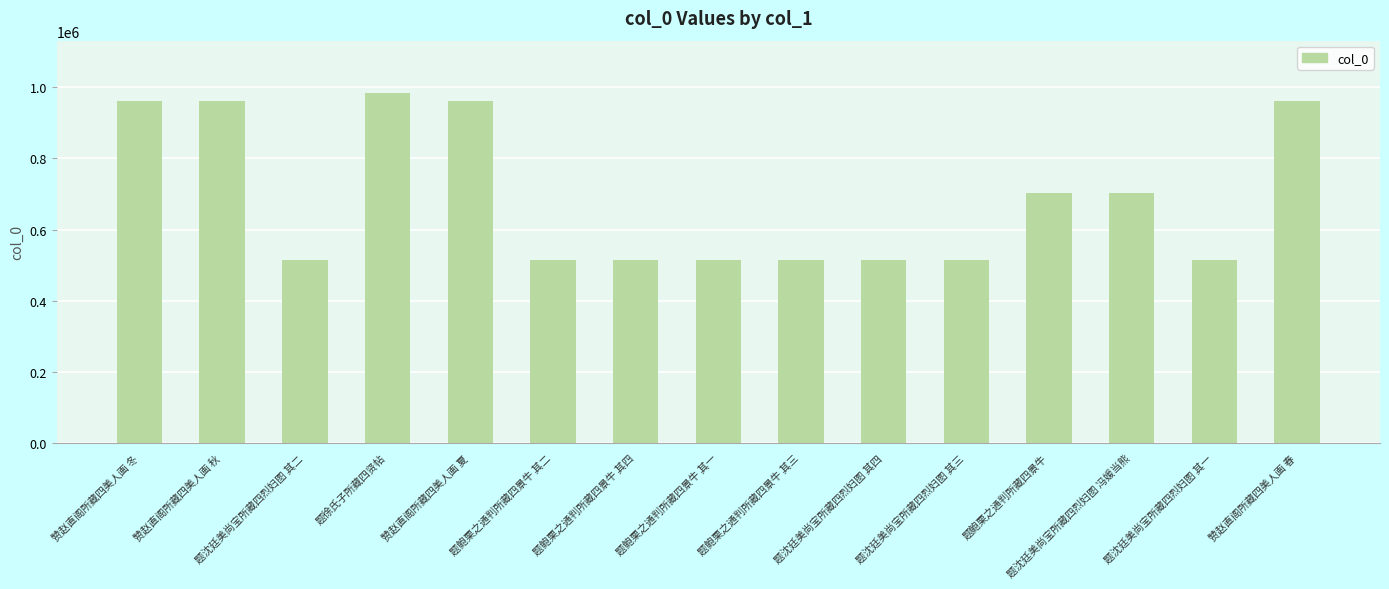

Read the value at 题沈廷美尚宝所藏四烈妇图 其一.

514944